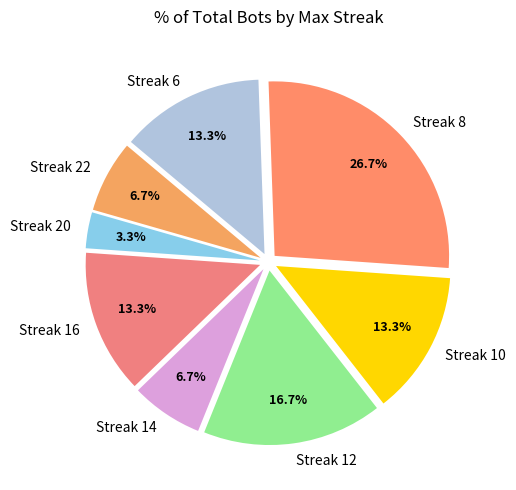

Does Streak 12 represent more than half of the total?

No